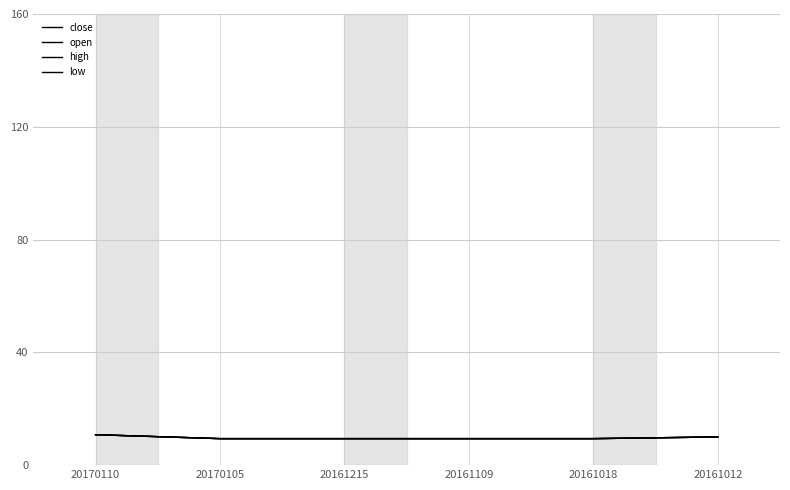

Does the chart display data point markers on the line(s)?

No